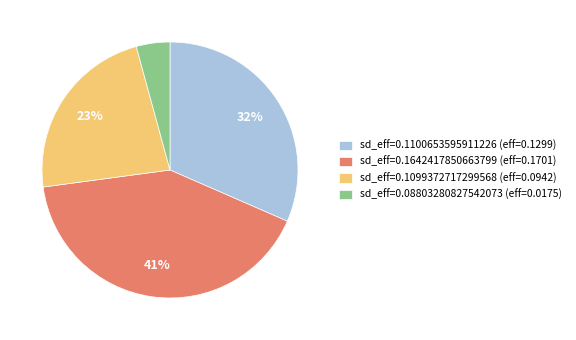

Count the number of slices in the pie.

4